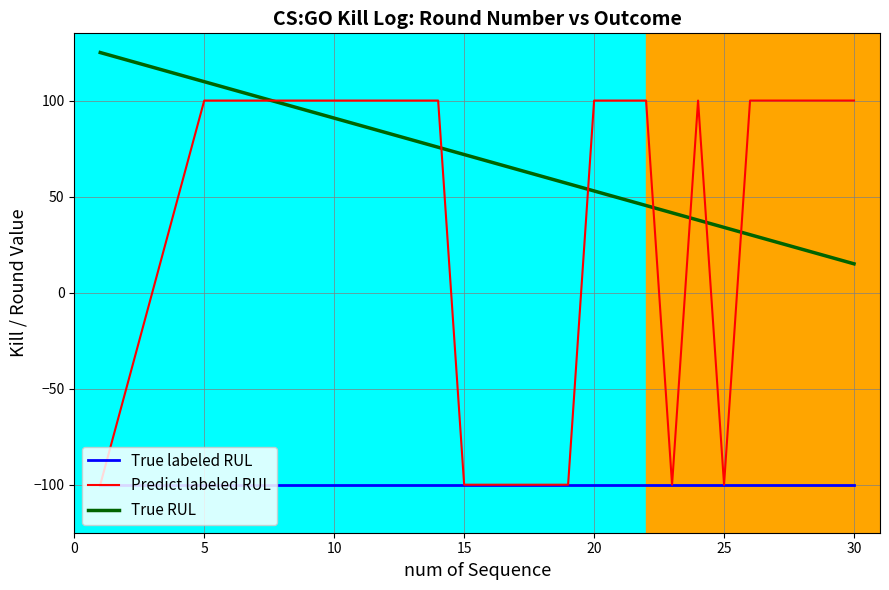

Which series has the largest total across all categories?

True RUL